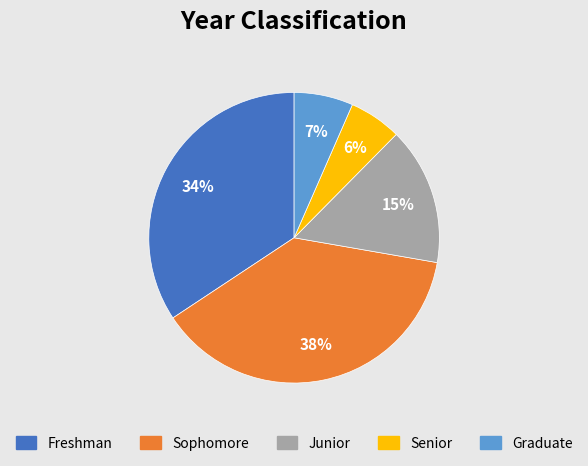

To the nearest percent, what is the average slice percentage?

20%